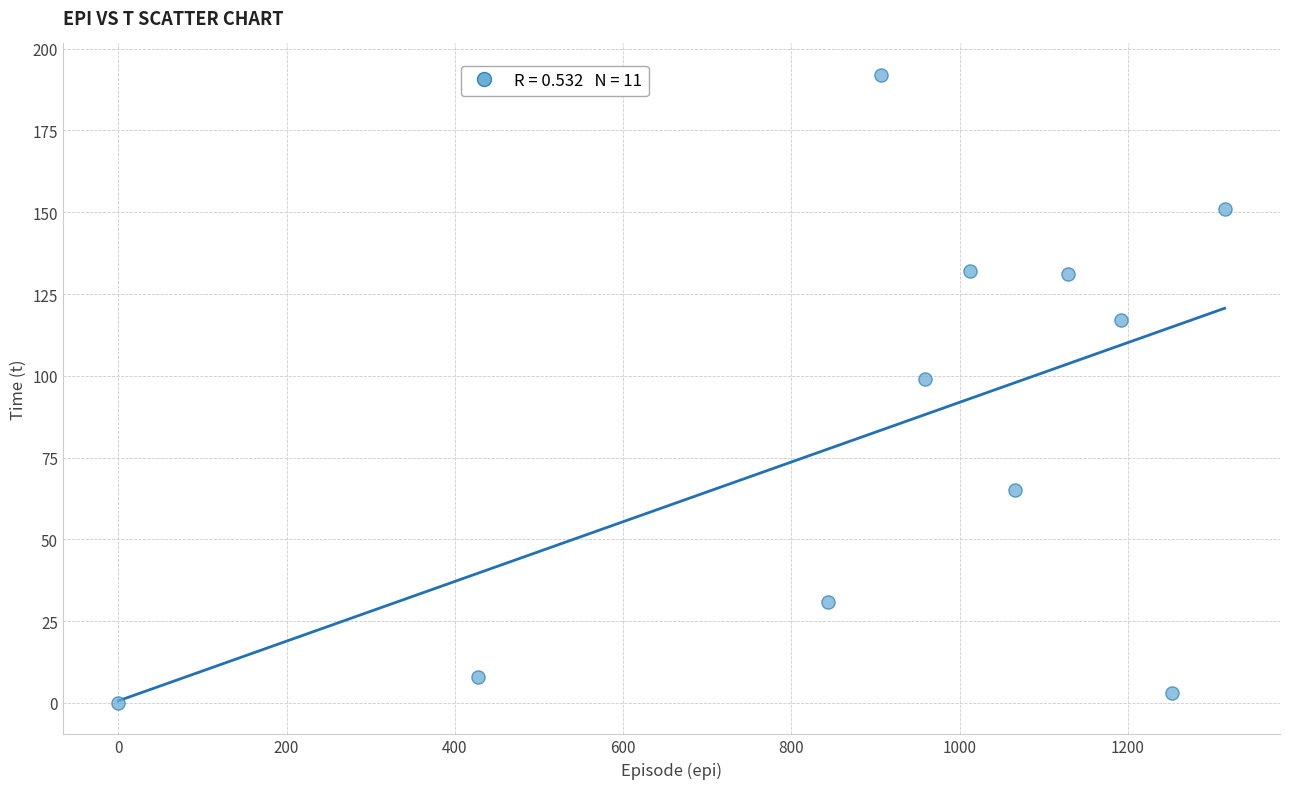

What is the range of X values (max minus min)?

1315